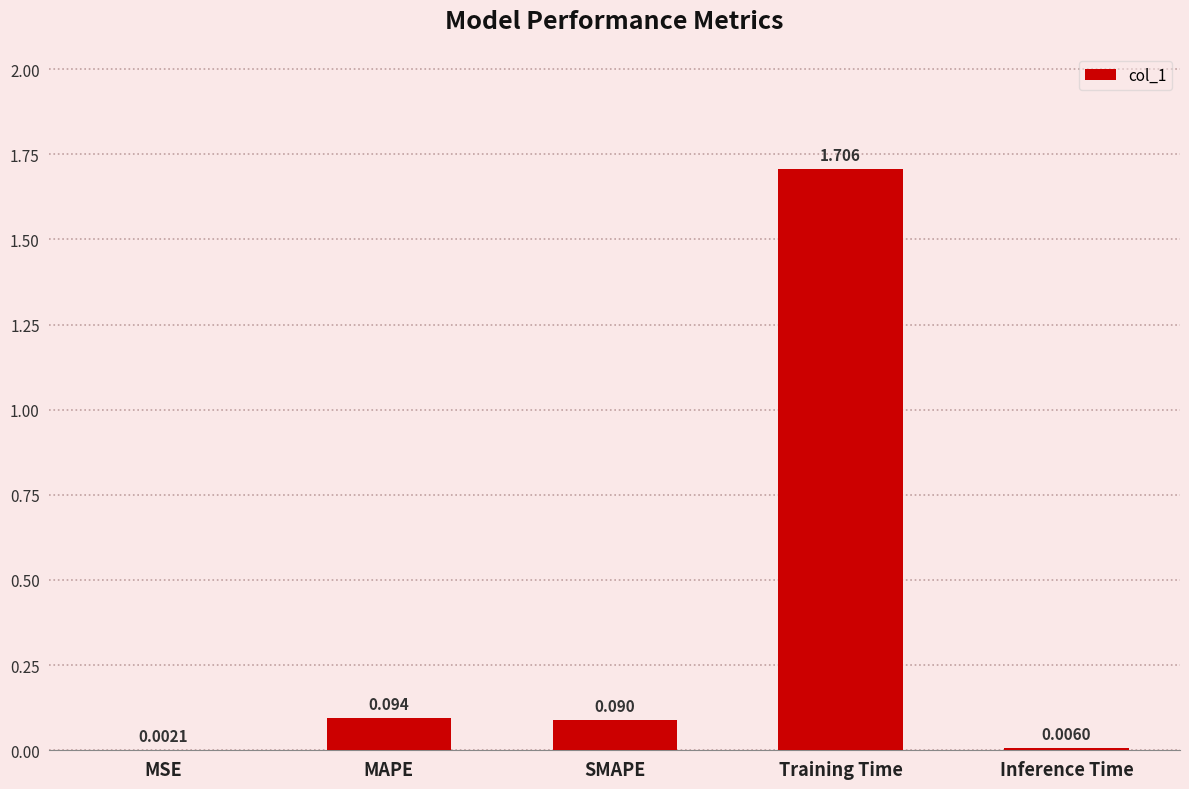

Which has a higher value, MAPE or Training Time?

Training Time